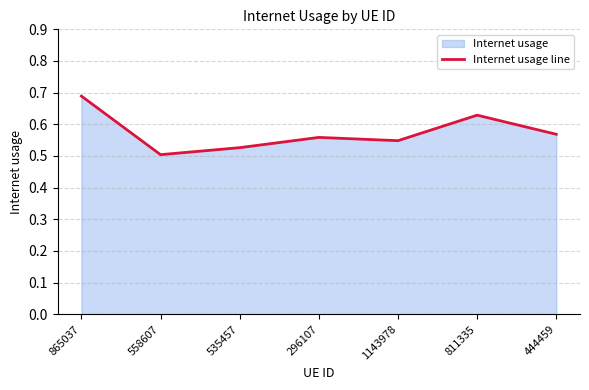

What is the difference between the maximum and minimum values?

0.2